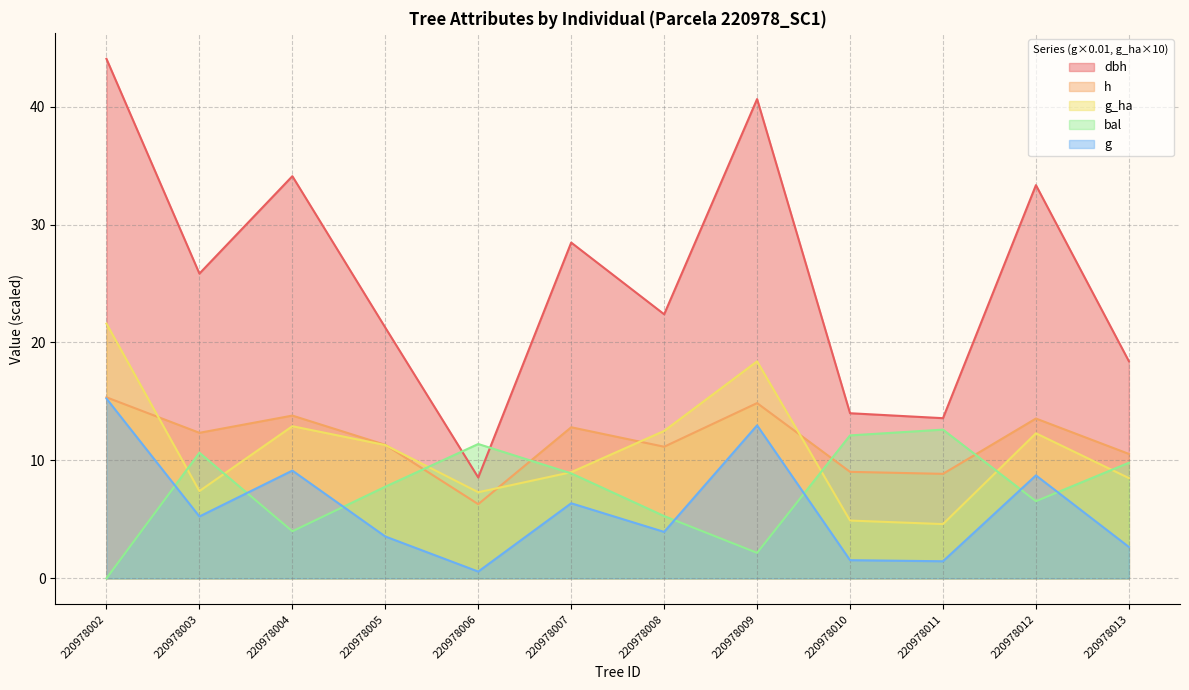

Is the value of h at 220978007 greater than the value of g at 220978008?

Yes